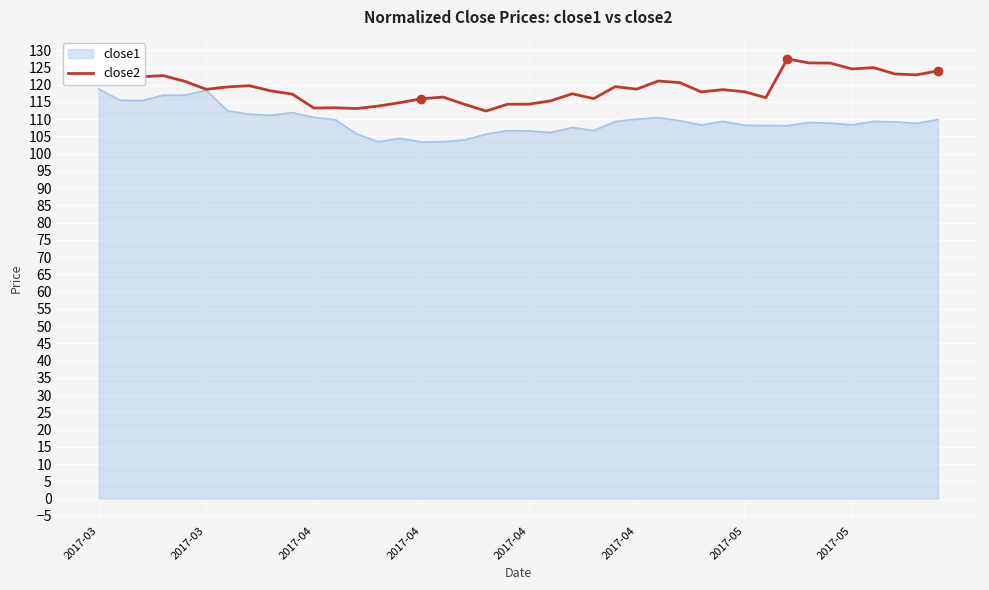

Which series has the largest total across all categories?

close1